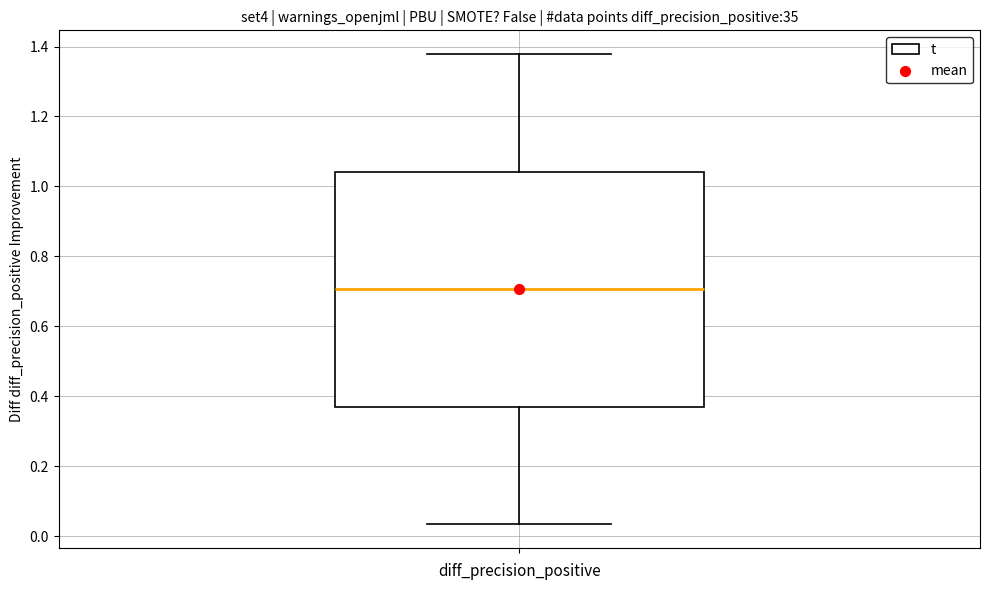

Where is the upper edge of the box on the y-axis? The values are not printed on the chart, so give them approximately, as read against the axis.

1.04